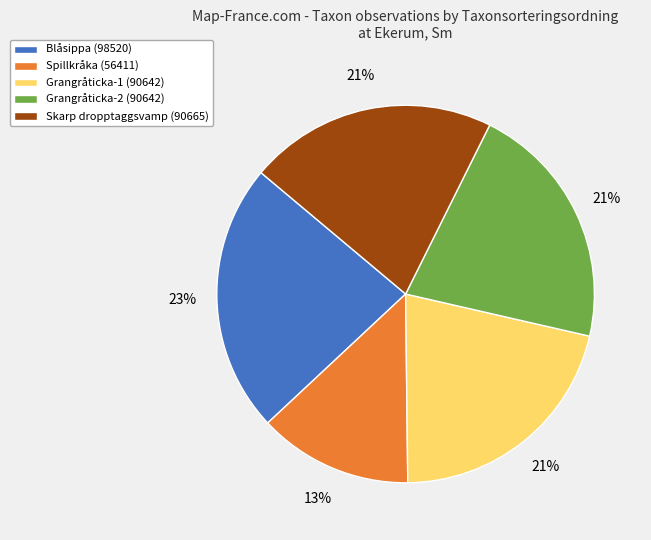

To the nearest percent, what is the difference between the largest and smallest slice percentages?

10%